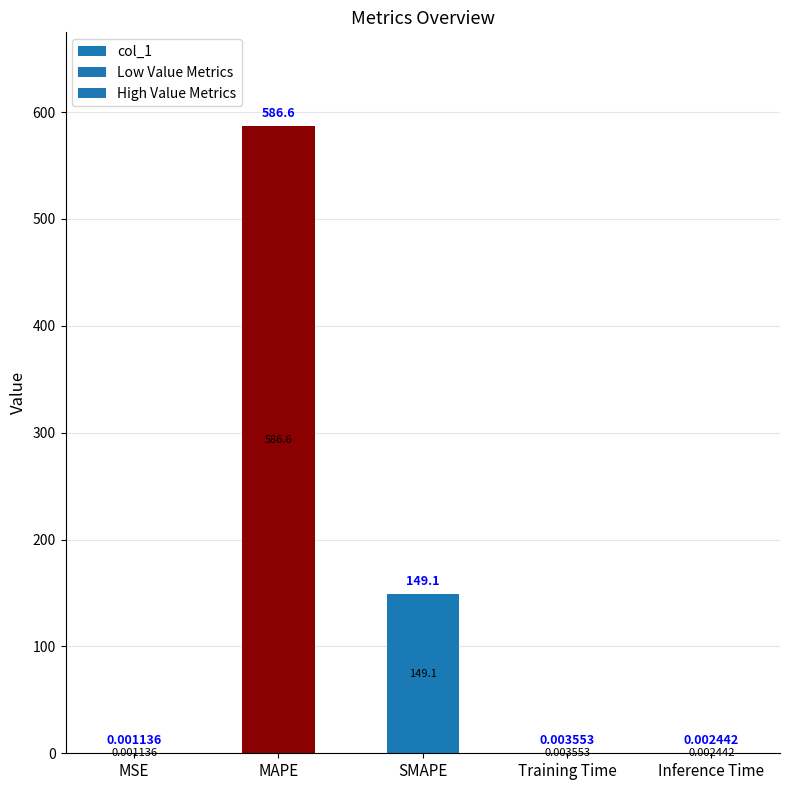

What is the change in value from MAPE to Training Time?

-586.6